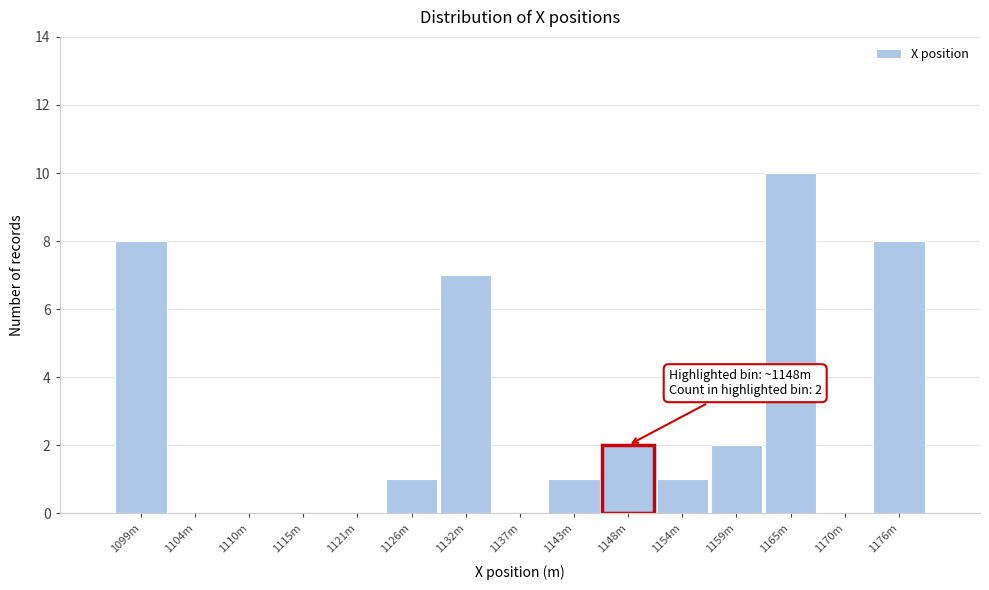

Reading left to right, what are all the values shown in this chart?

1099m=8	1104m=0	1110m=0	1115m=0	1121m=0	1126m=1	1132m=7	1137m=0	1143m=1	1148m=2	1154m=1	1159m=2	1165m=10	1170m=0	1176m=8